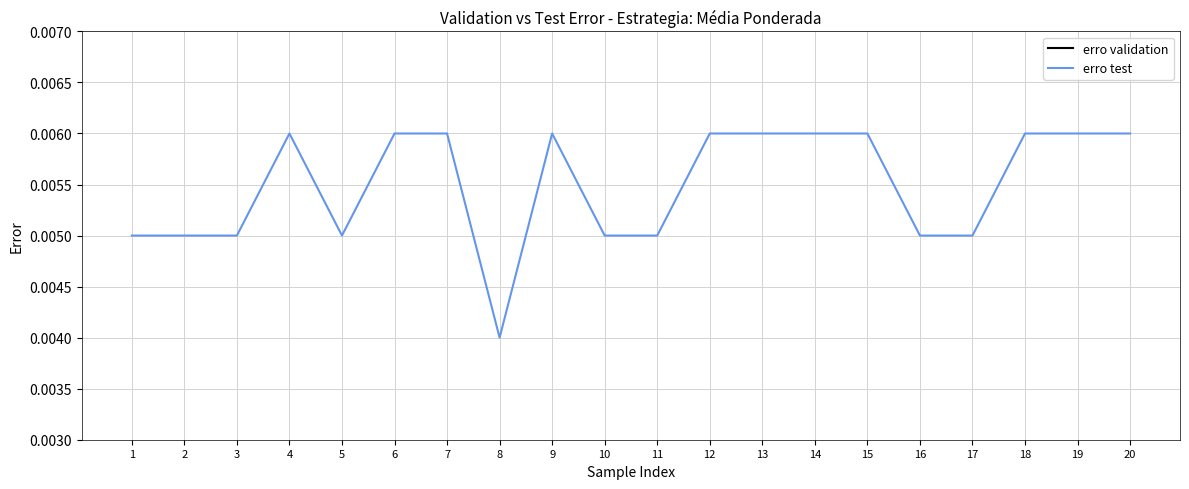

True or false: erro test and erro validation cross at least once.

False